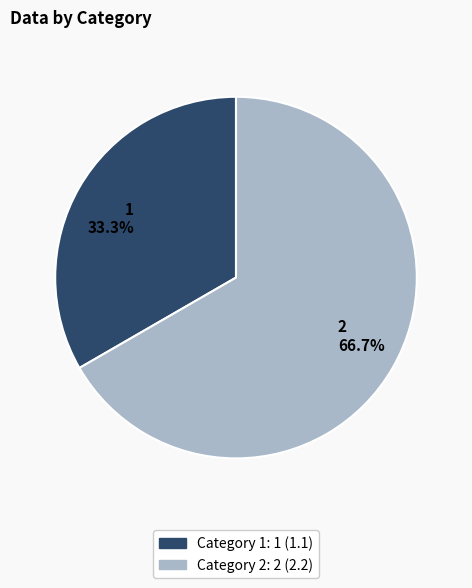

To the nearest percent, what is the difference between the largest and smallest slice percentages?

33%